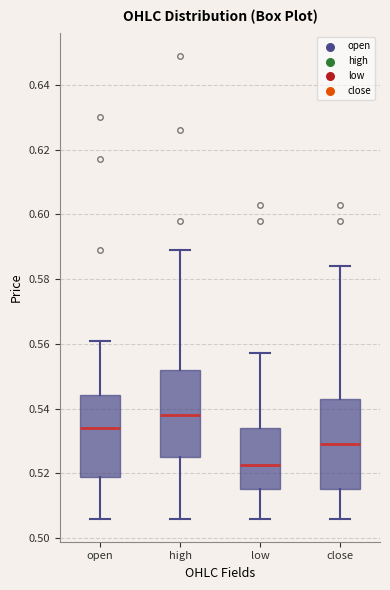

Reading left to right, read every box against the y-axis: the position of its median line, the range the box covers, and the ends of its whiskers. The values are not printed on the chart, so give them approximately, as read against the axis.

open: median 0.534, box 0.518 to 0.544, whiskers 0.506 to 0.562
high: median 0.538, box 0.526 to 0.552, whiskers 0.506 to 0.590
low: median 0.522, box 0.516 to 0.534, whiskers 0.506 to 0.558
close: median 0.530, box 0.516 to 0.544, whiskers 0.506 to 0.584